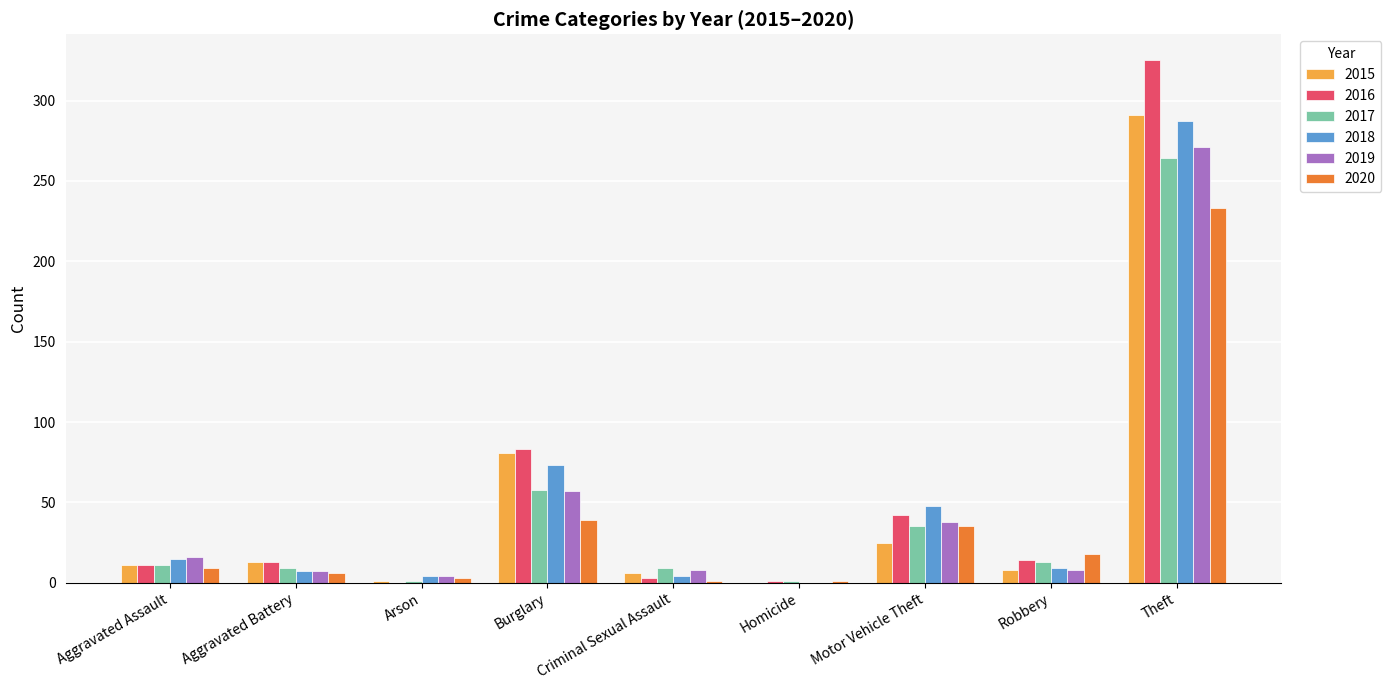

Is it true that 2019 equals 8 at Robbery?

True